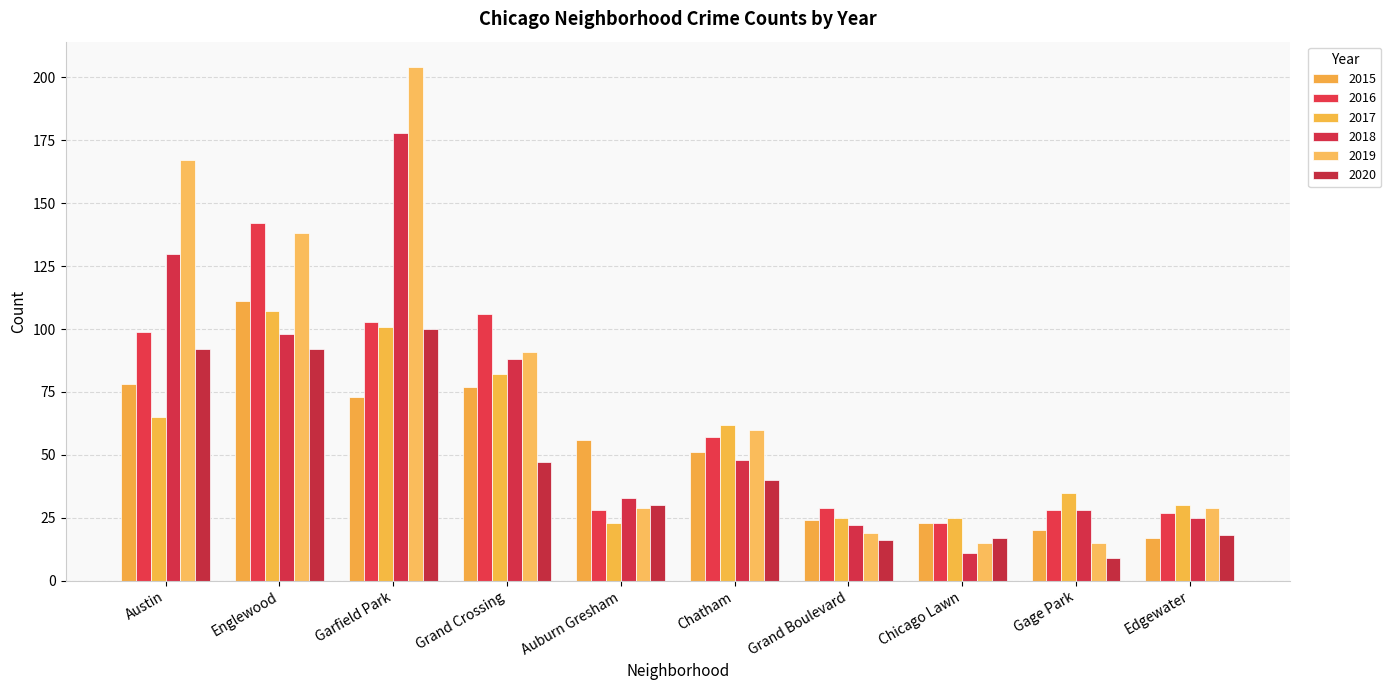

Which category has the lowest value in the 2020 series?

Gage Park